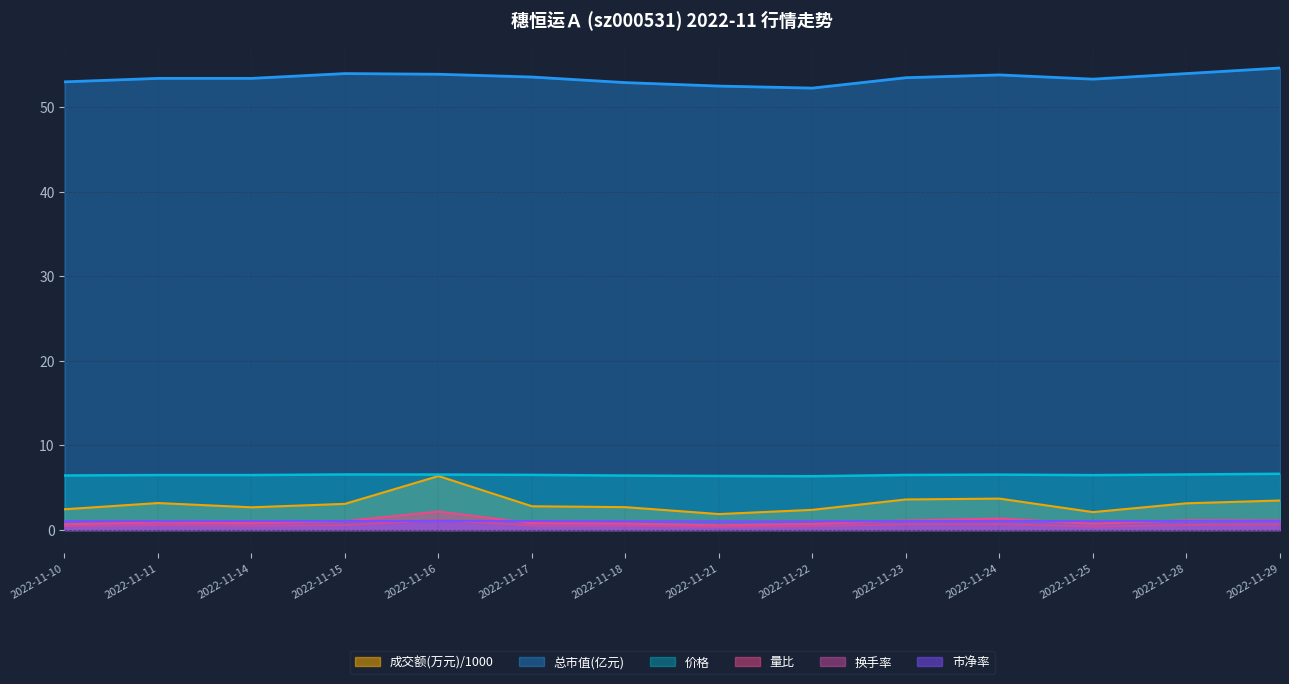

What is the value of the 价格 point at the 2nd from the left?

6.5